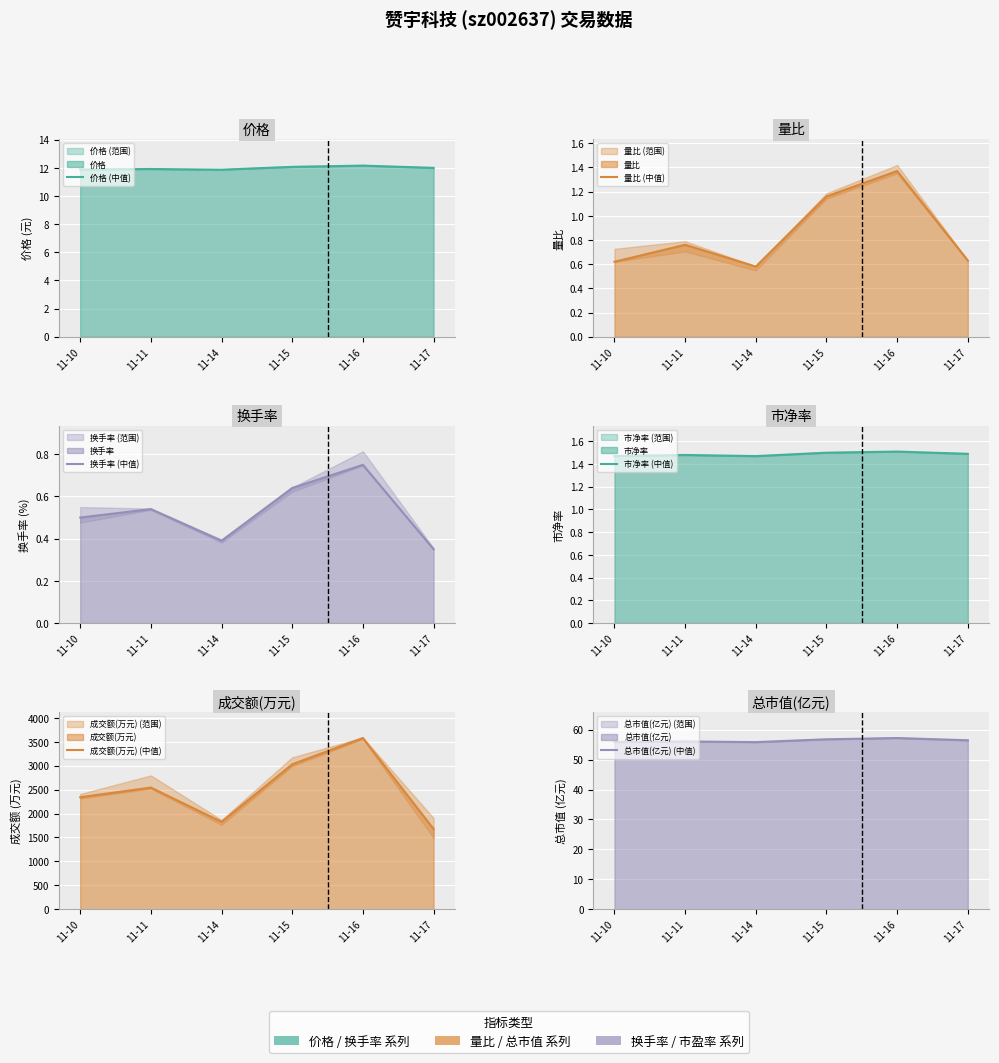

At which label does 价格 (中值) first exceed 12?

11-15